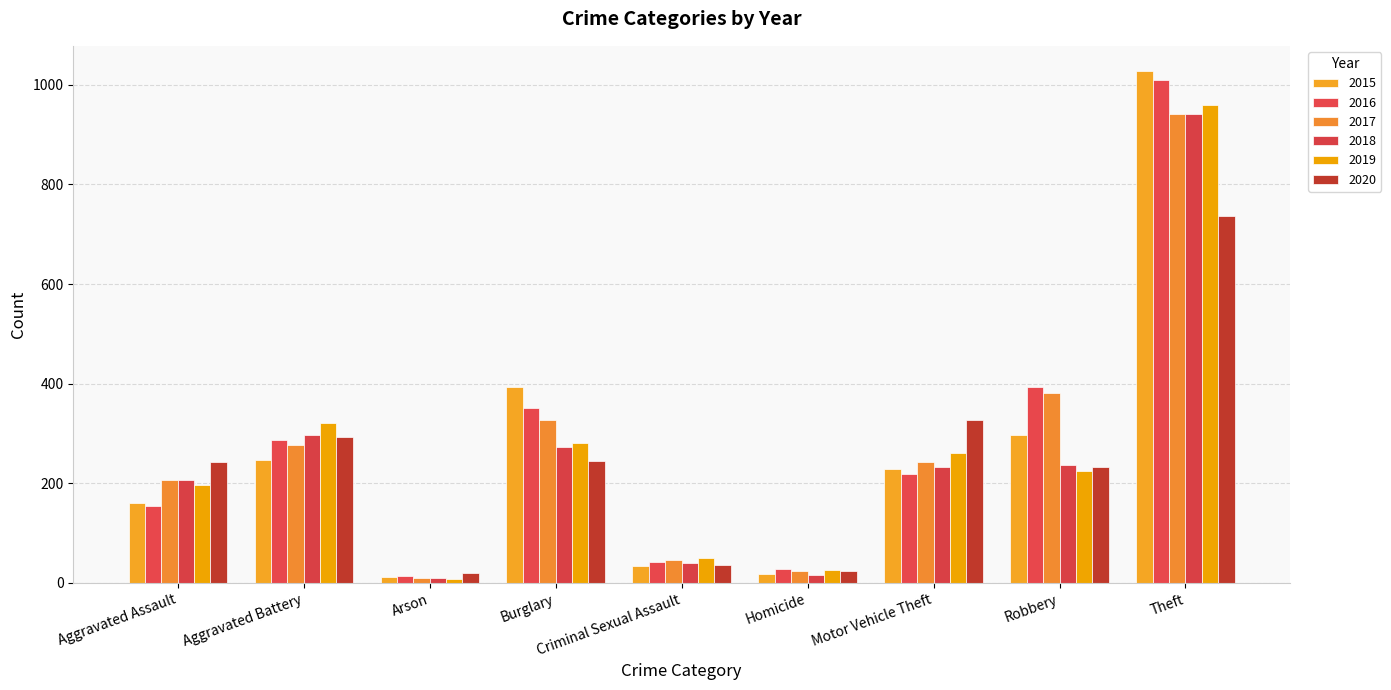

The value of 2015 at Homicide is 17. True or false?

True